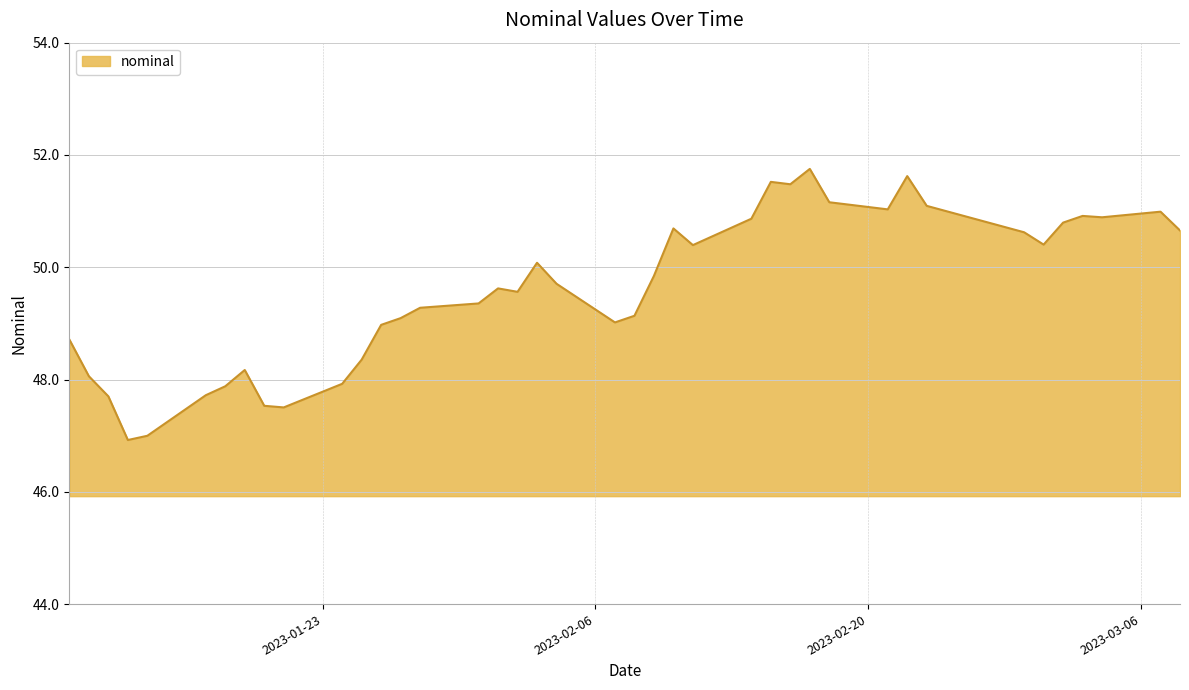

What is the greatest value displayed?

51.8